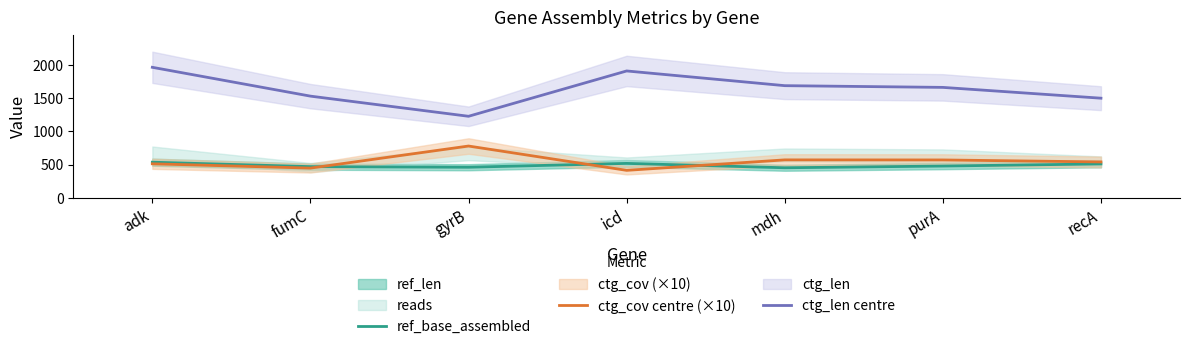

Is it true that ctg_len centre equals 876 at recA?

False